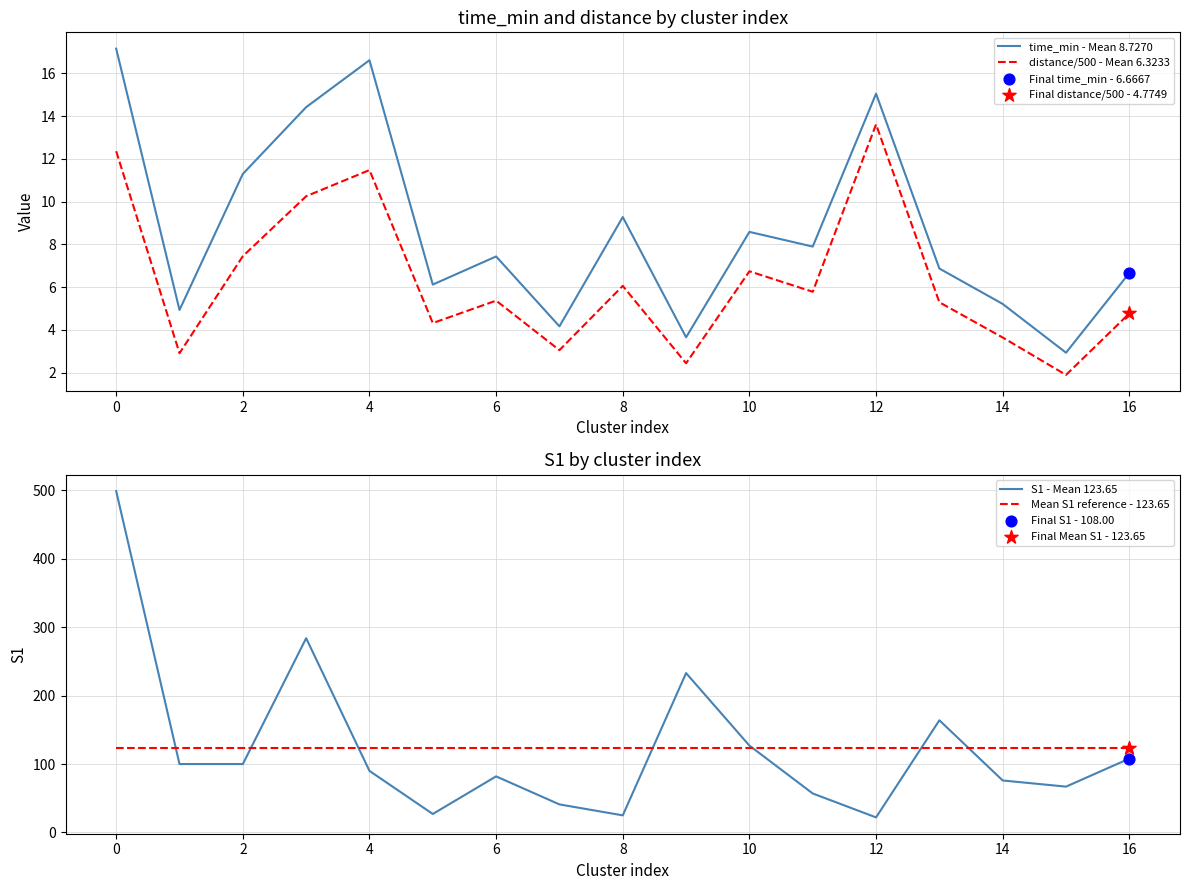

Which series contains the lowest Y value?

distance/500 - Mean 6.3233